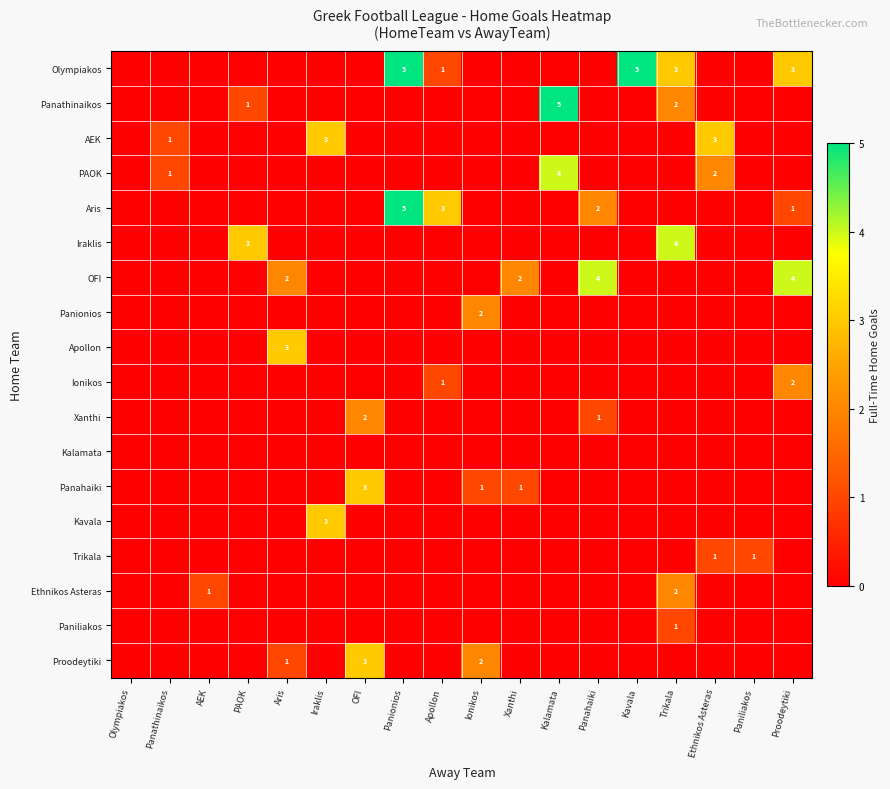

What is the sum of all Apollon values?

3